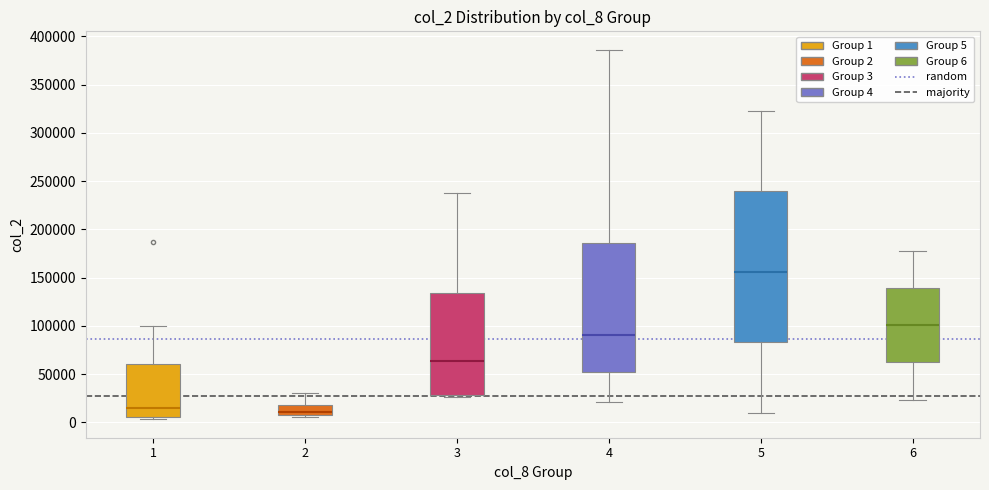

Where is the upper edge of the box at x = 3 on the y-axis? The values are not printed on the chart, so give them approximately, as read against the axis.

135000